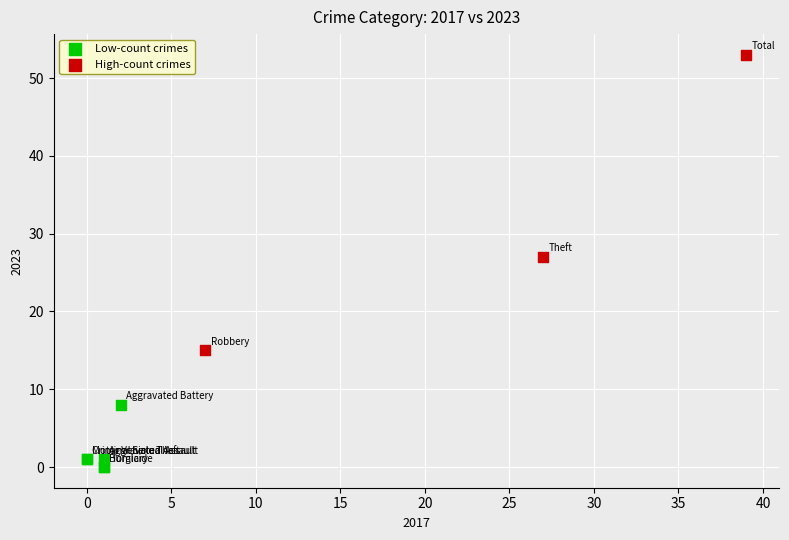

Which series contains the lowest Y value?

Low-count crimes